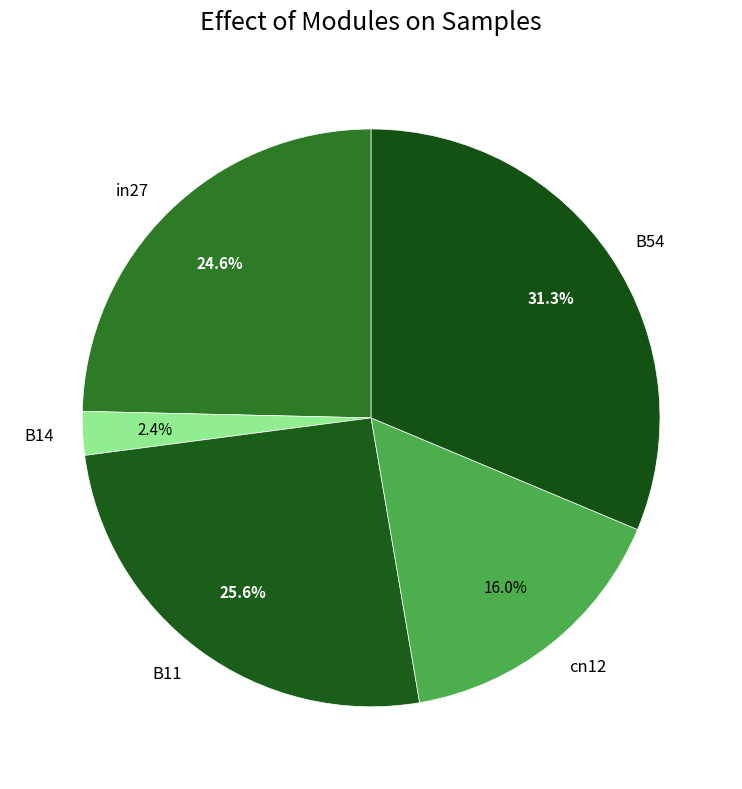

How many slices are in this pie chart?

5